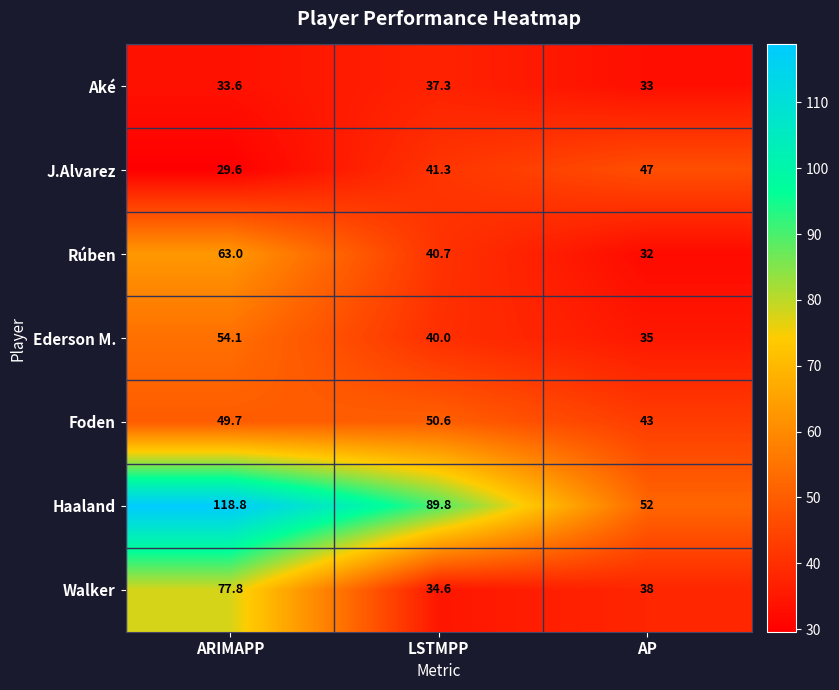

At which category does the chart reach its minimum across all series?

ARIMAPP